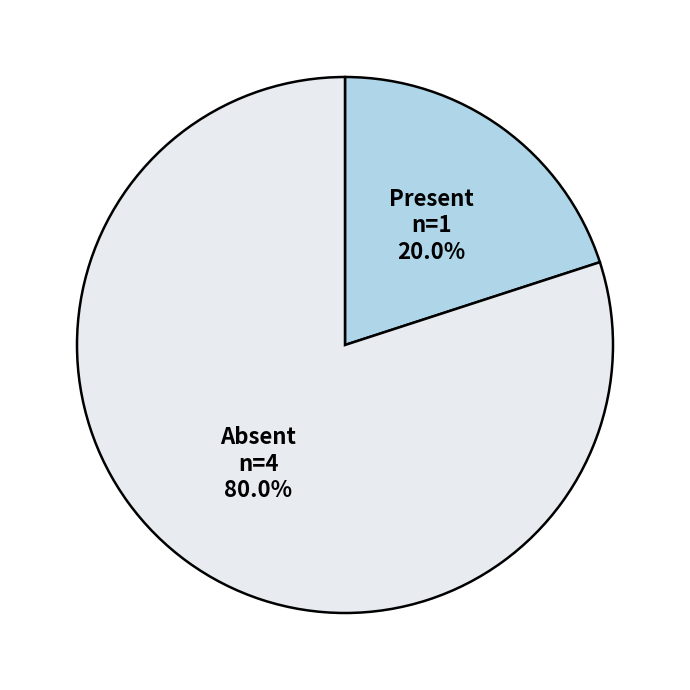

Is there any slice that represents more than half of the pie?

Yes